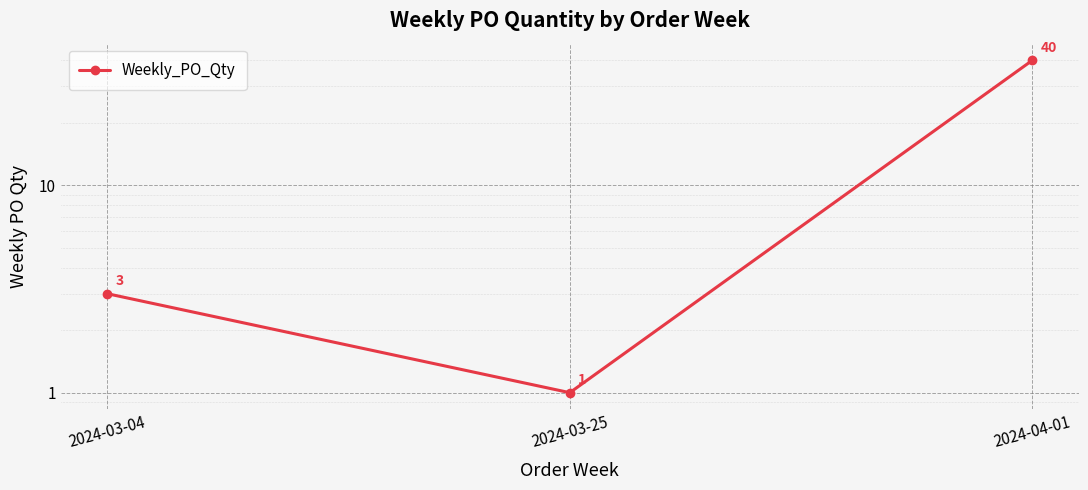

At which label does the data first exceed 3?

2024-04-01